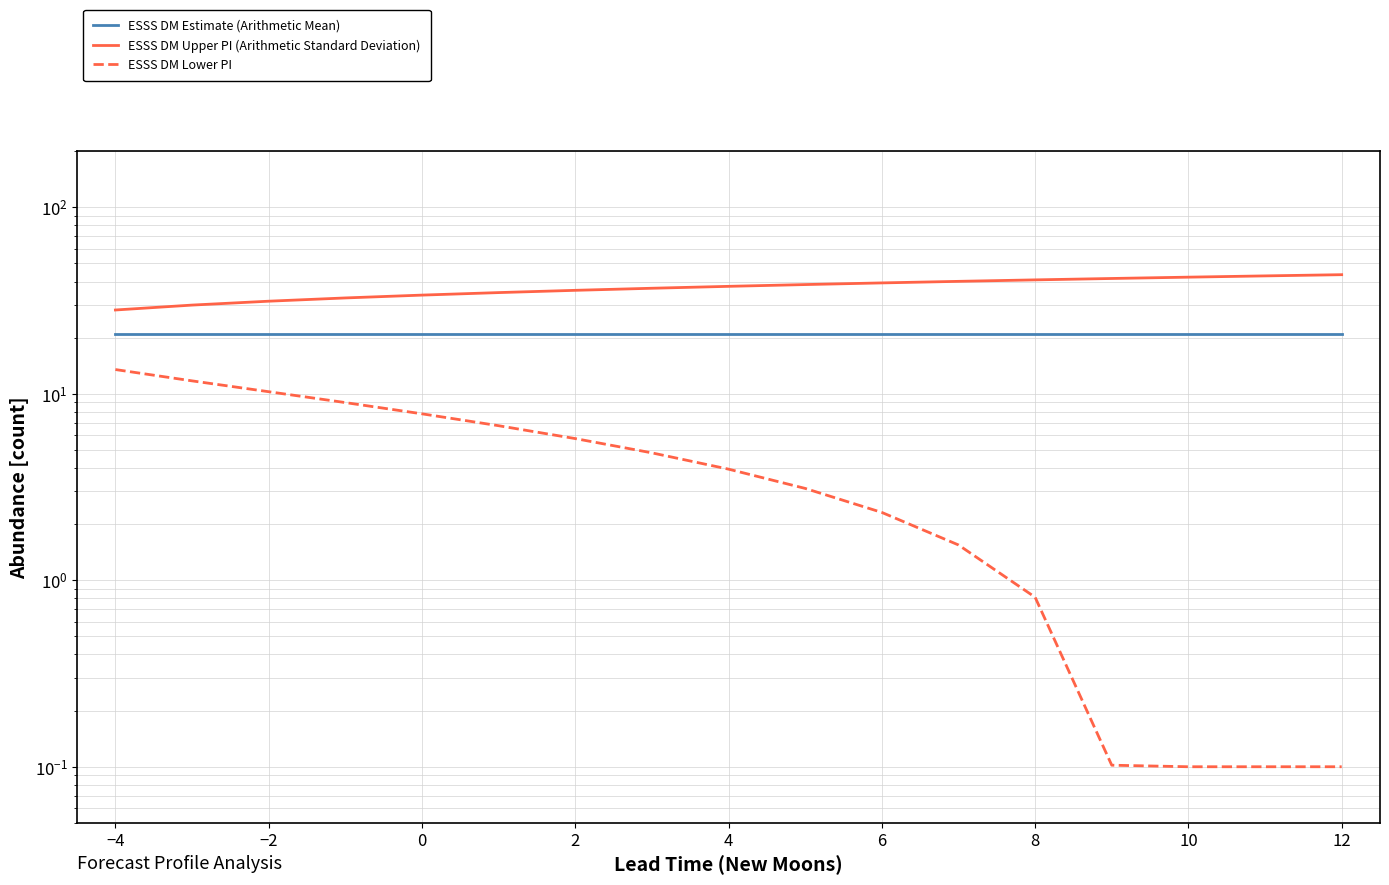

What is the difference between the highest and lowest values at 14?

37.0